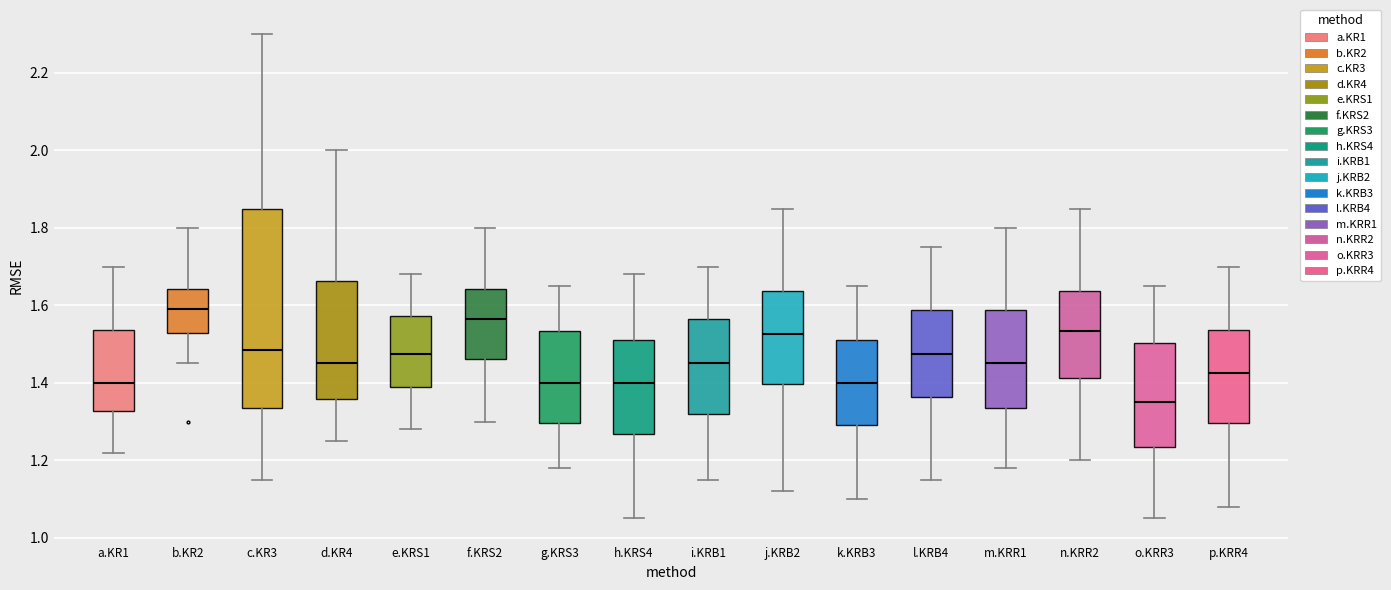

Which box's median line is the lowest?

o.KRR3